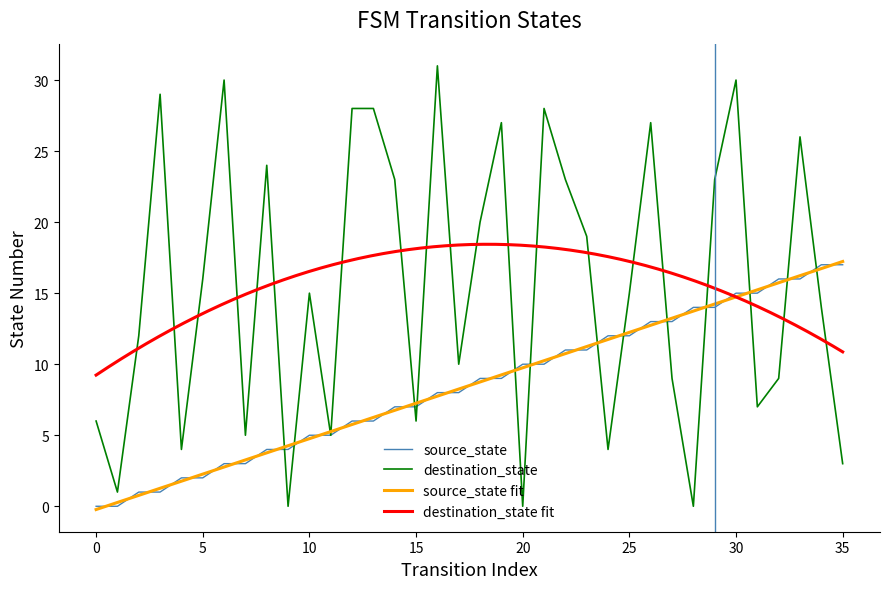

True or false: destination_state and source_state intersect in this chart.

True